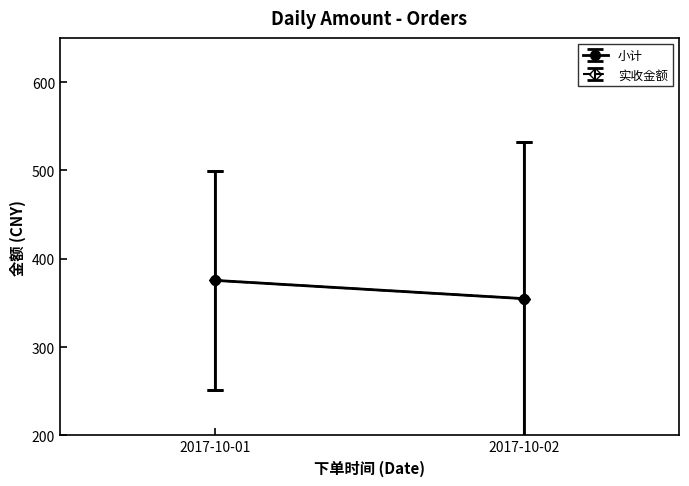

Where is the first local minimum for 小计?

2017-10-02